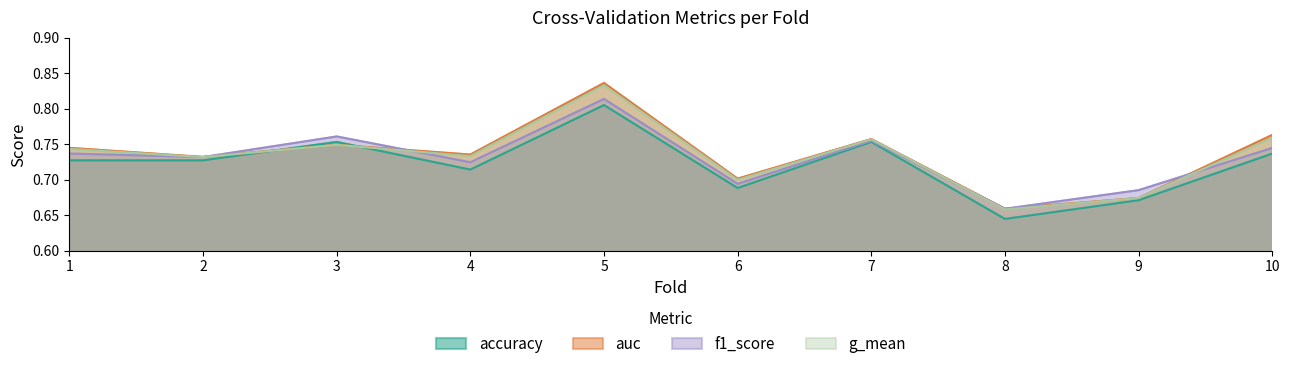

Rank the series by their maximum value, from highest to lowest.

auc, g_mean, f1_score, accuracy